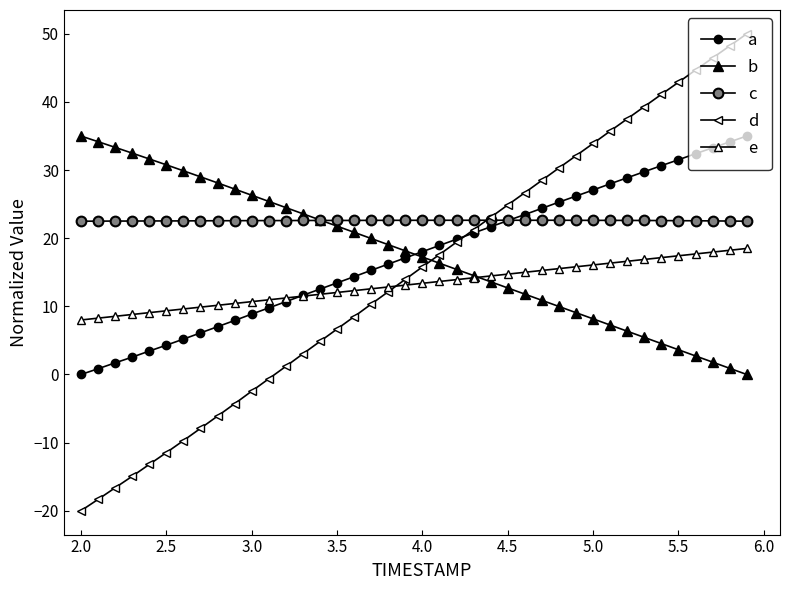

Reading left to right, list all the values displayed in this chart.

a: 0.0	0.8	1.7	2.5	3.4	4.3	5.2	6.1	7.0	7.9	8.9	9.8	10.7	11.6	12.5	13.4	14.4	15.3	16.2	17.1	18.0	18.9	19.8	20.8	21.7	22.6	23.5	24.4	25.3	26.2	27.1	28.0	28.9	29.8	30.7	31.5	32.4	33.3	34.1	35.0
b: 35.0	34.2	33.3	32.5	31.6	30.8	29.9	29.0	28.1	27.2	26.3	25.4	24.5	23.6	22.7	21.8	20.9	20.0	19.1	18.1	17.2	16.3	15.4	14.5	13.6	12.7	11.8	10.9	10.0	9.1	8.2	7.3	6.4	5.4	4.5	3.6	2.7	1.8	0.9	0.0
c: 22.5	22.5	22.5	22.5	22.5	22.5	22.5	22.6	22.6	22.6	22.6	22.6	22.6	22.6	22.6	22.6	22.6	22.6	22.6	22.6	22.6	22.6	22.6	22.6	22.6	22.6	22.6	22.6	22.6	22.6	22.6	22.6	22.6	22.6	22.6	22.6	22.6	22.5	22.5	22.5
d: -20.0	-18.3	-16.6	-14.9	-13.2	-11.5	-9.7	-7.9	-6.1	-4.3	-2.5	-0.6	1.2	3.0	4.8	6.7	8.5	10.3	12.1	14.0	15.8	17.6	19.4	21.2	23.1	24.9	26.7	28.5	30.3	32.1	33.9	35.7	37.5	39.3	41.1	42.9	44.7	46.5	48.2	50.0
e: 8.0	8.3	8.5	8.8	9.1	9.3	9.6	9.9	10.2	10.4	10.7	11.0	11.2	11.5	11.8	12.0	12.3	12.6	12.8	13.1	13.4	13.7	13.9	14.2	14.5	14.7	15.0	15.3	15.5	15.8	16.1	16.3	16.6	16.9	17.2	17.4	17.7	18.0	18.2	18.5